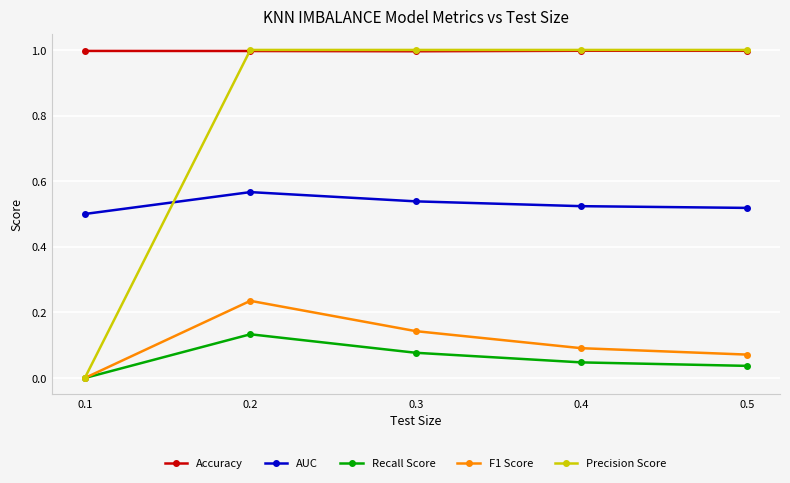

Which series has the largest total across all categories?

Accuracy